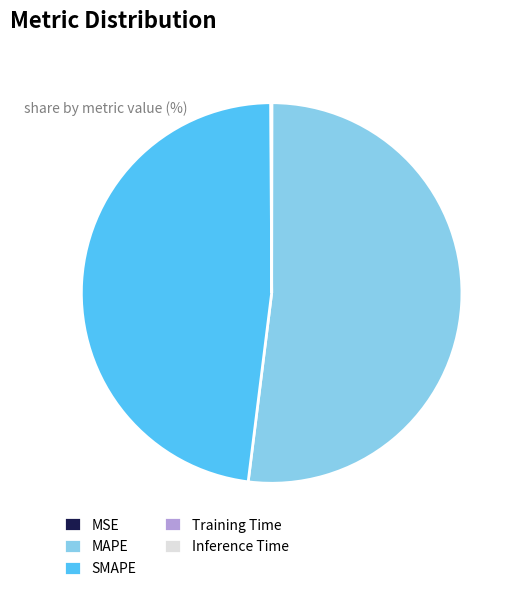

True or false: MAPE accounts for 45% of the total.

False